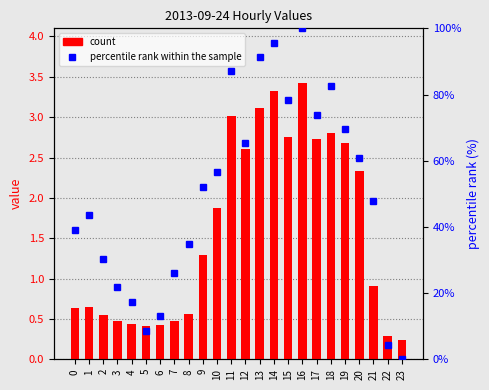

What is the difference between the second highest and second lowest values in the count series?

3.0